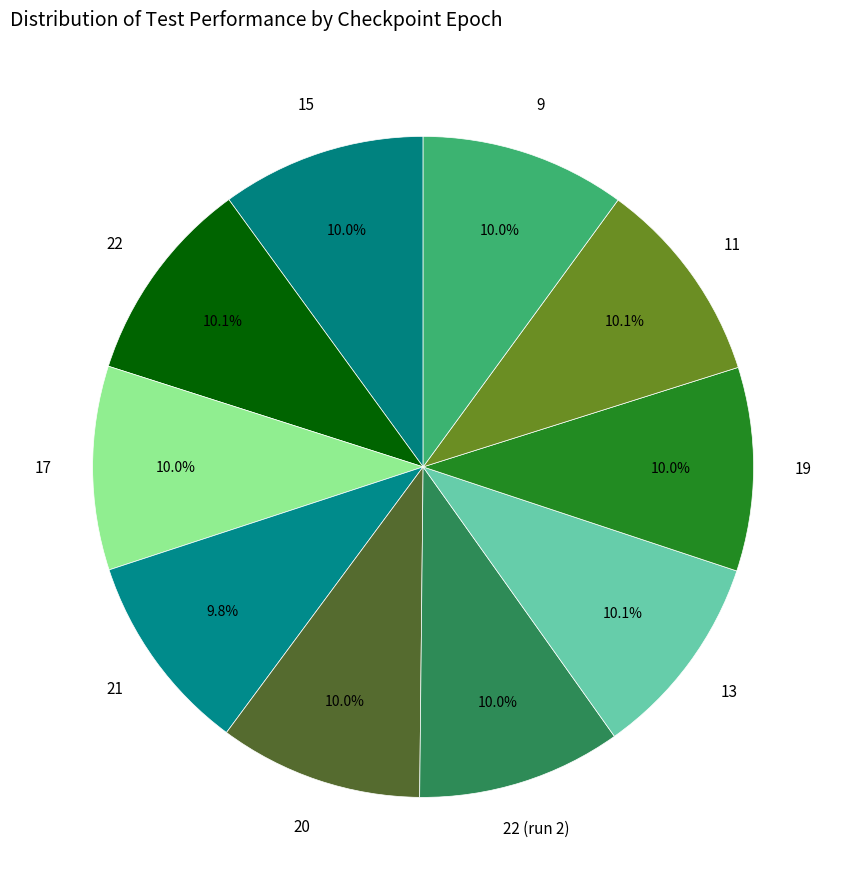

Do 9 and 17 together represent more than half of the pie?

No